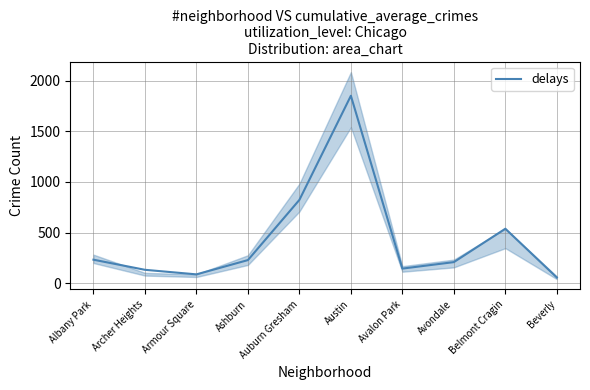

The value at Beverly is 56. True or false?

True